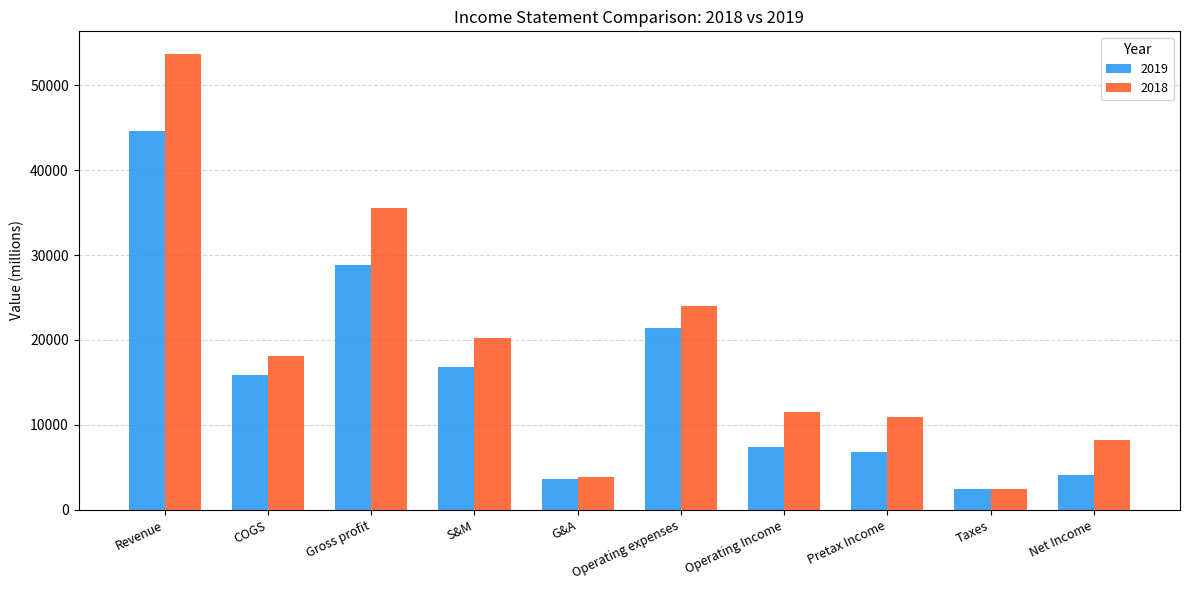

Where does the 2019 series first go above 15871?

Revenue